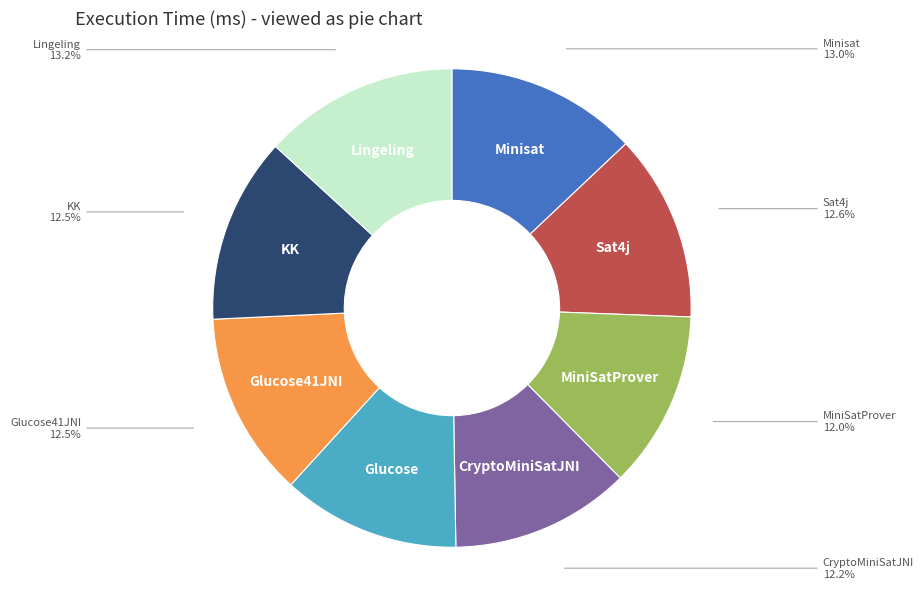

Does any single category account for the majority?

No